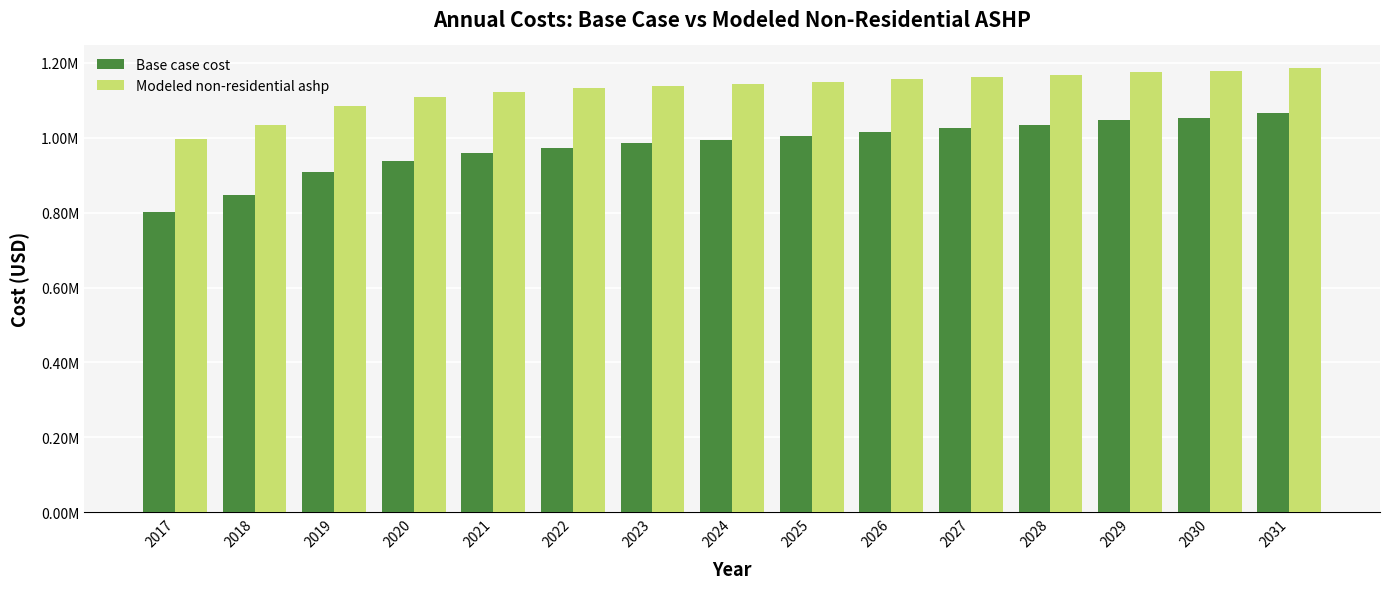

What are all the series names shown in the legend?

Base case cost, Modeled non-residential ashp